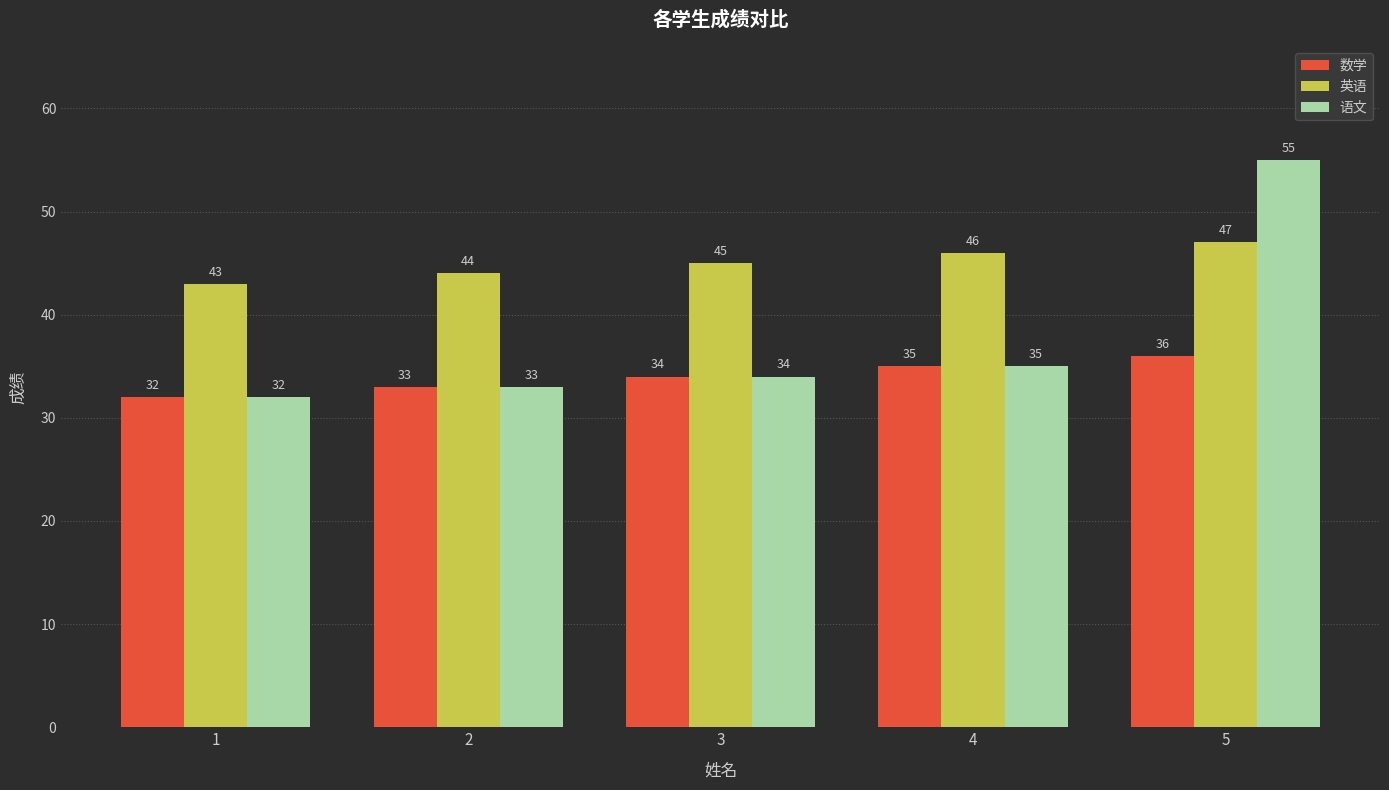

Where is 语文 nearest to the value 43?

4